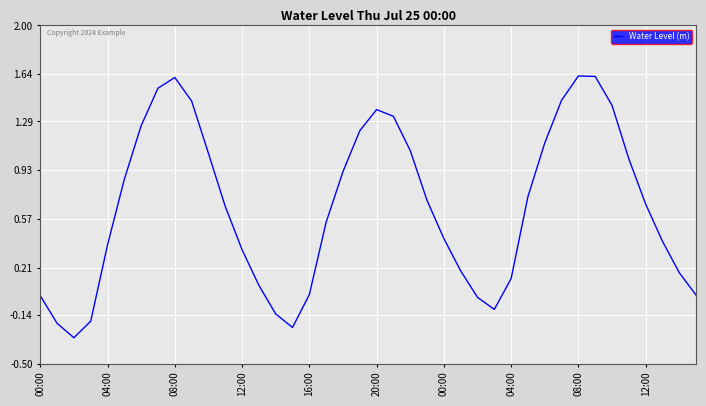

What is the minimum value shown in the chart?

-0.3